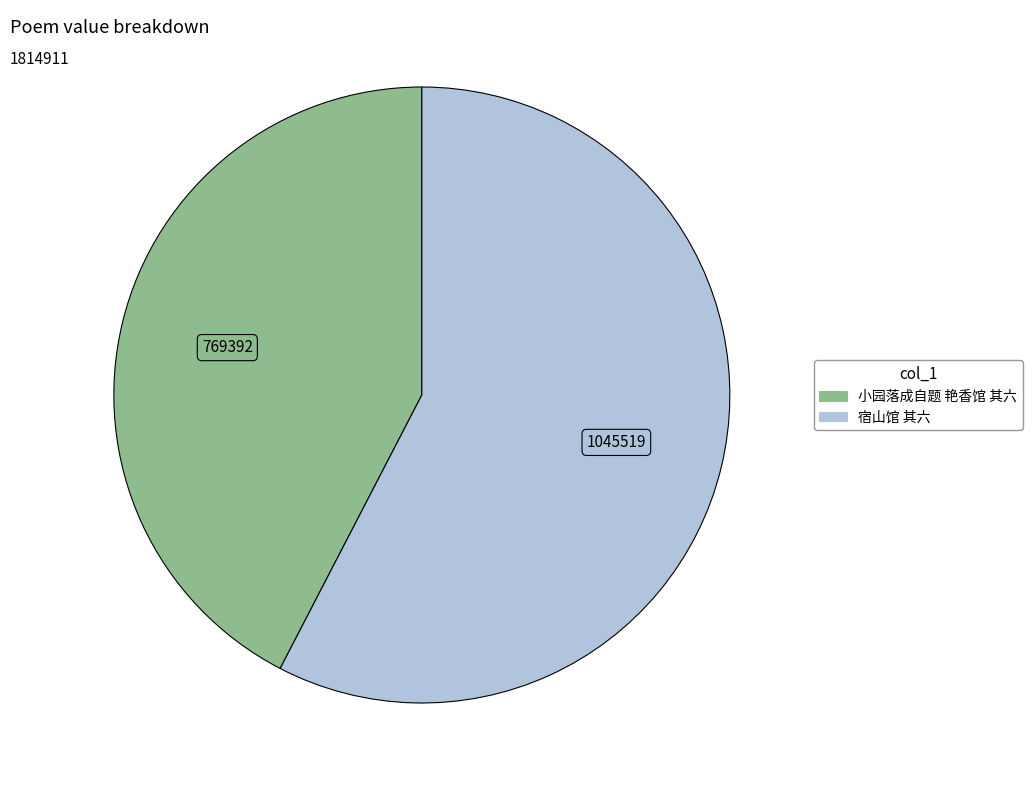

Which slice represents more than half of the pie?

宿山馆 其六